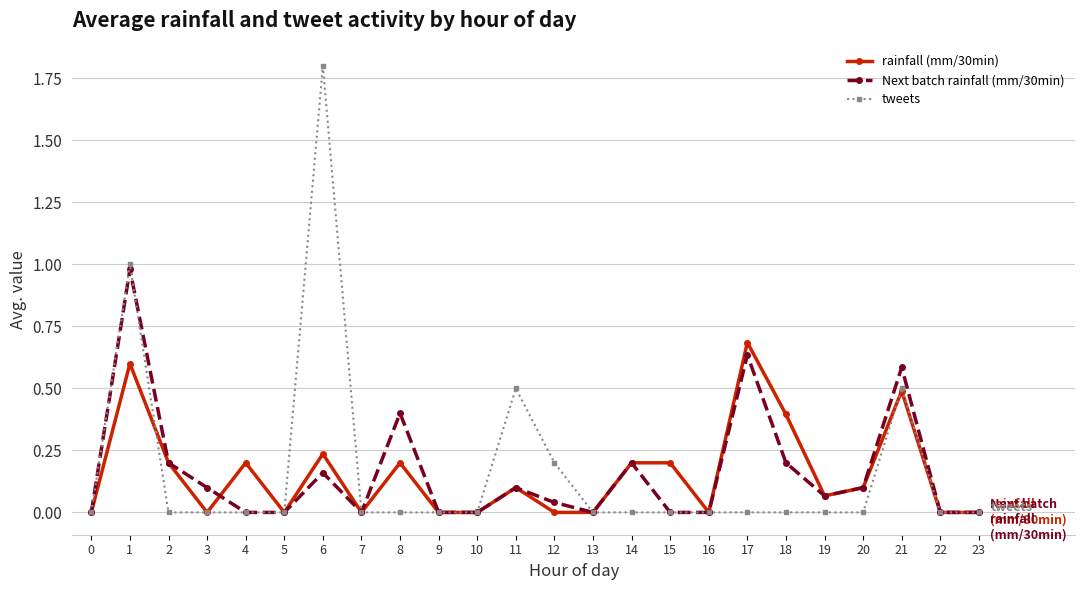

At which category does the chart reach its peak across all series?

6